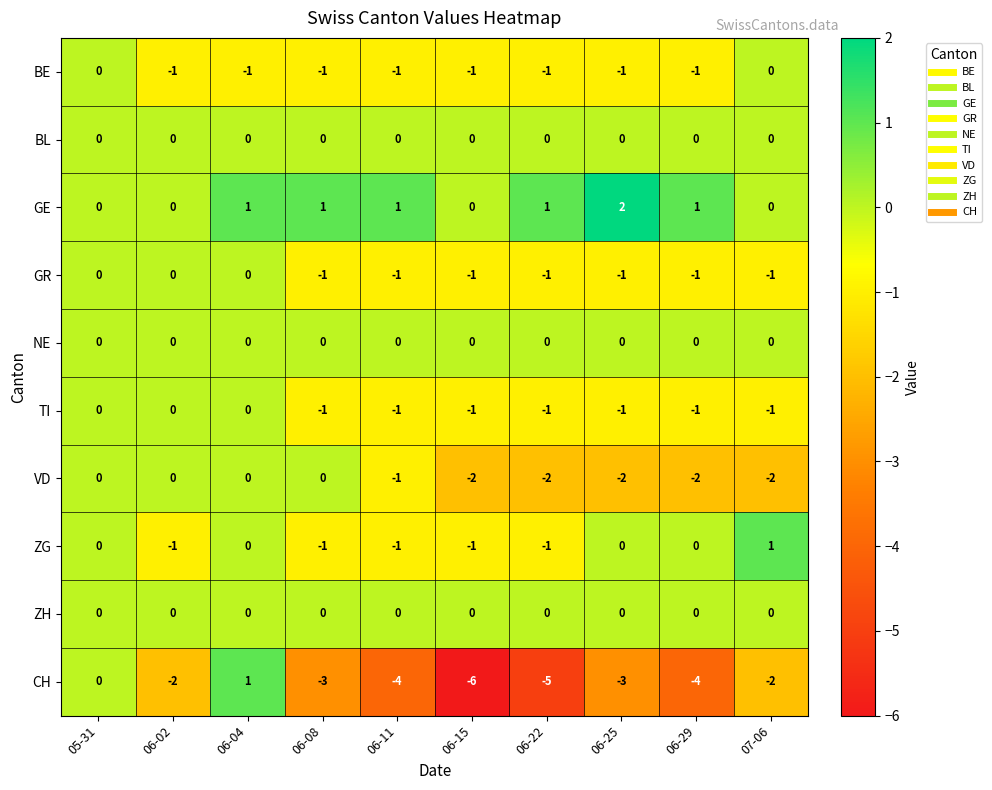

Which category has the lowest value across all series?

06-15